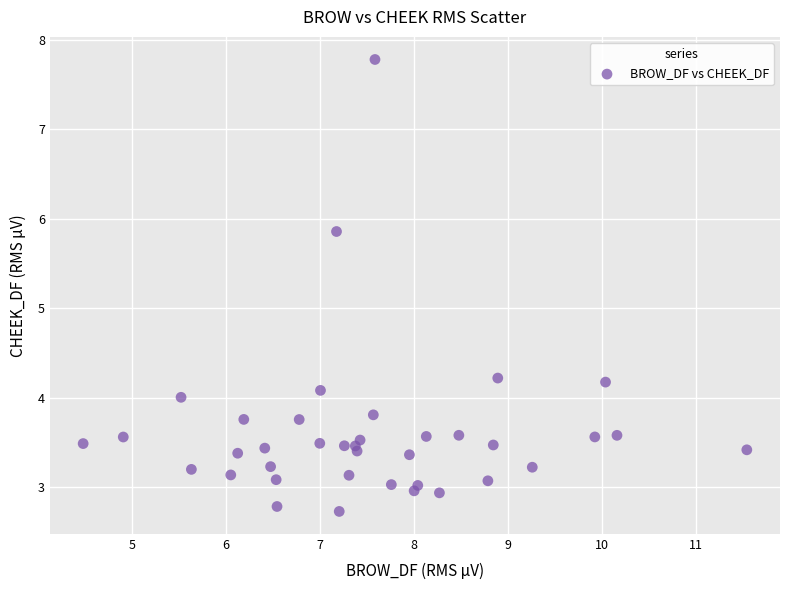

What is the range of Y values (max minus min)?

5.1